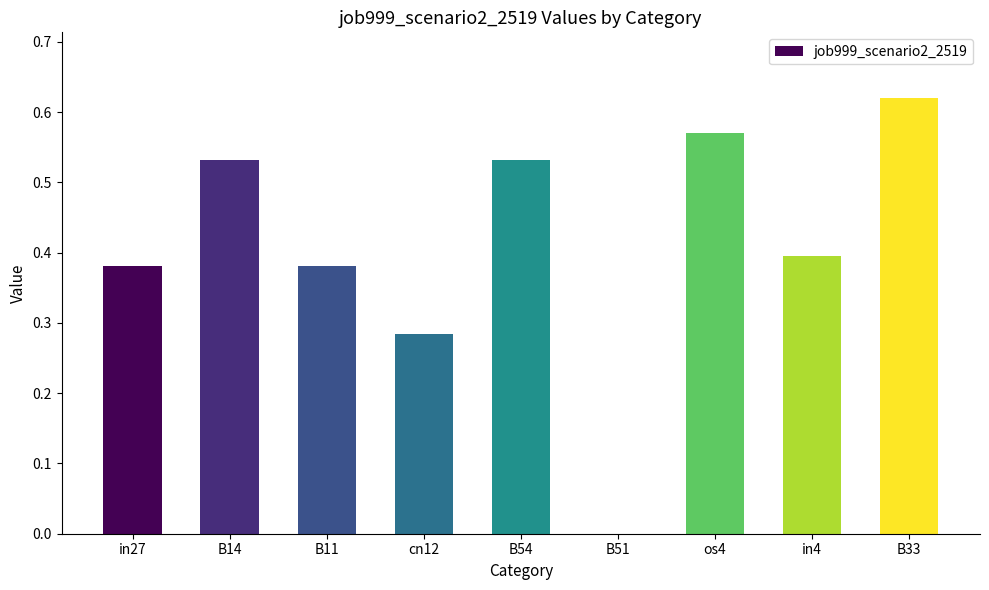

Which label corresponds to the largest value in the chart?

B33